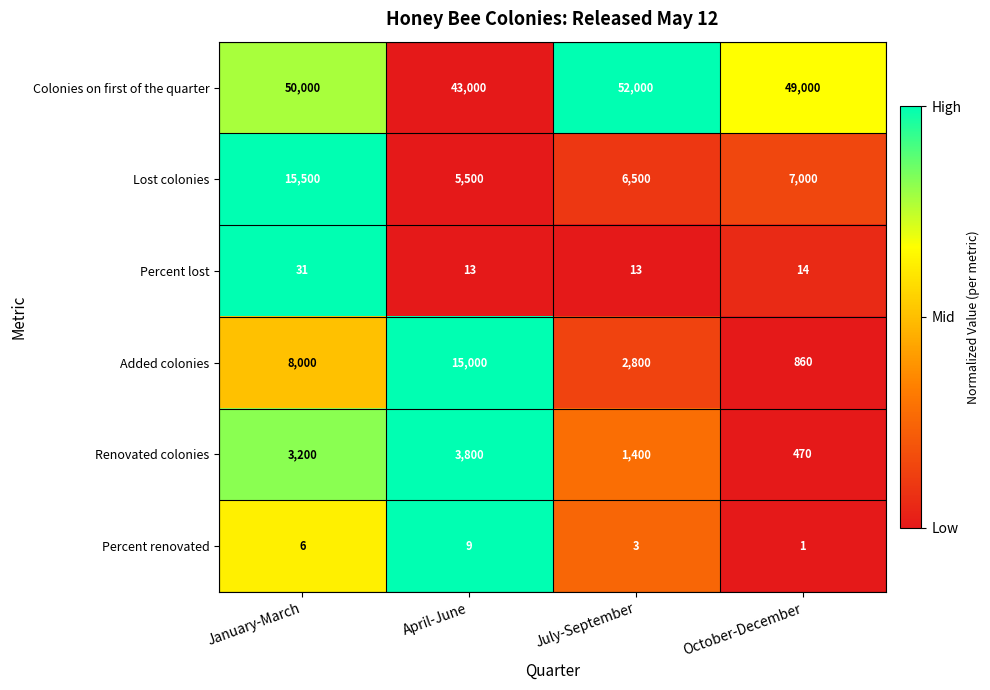

At which category is the sum across all series the highest?

January-March